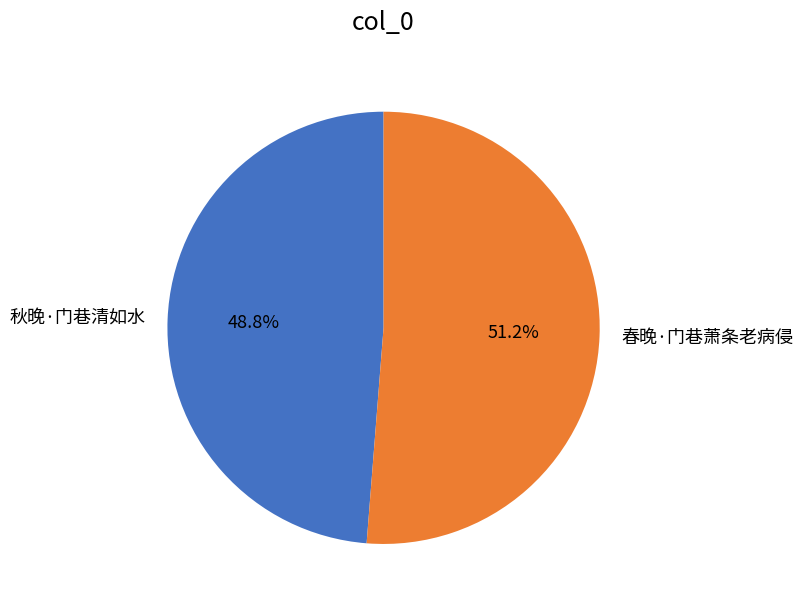

True or false: 秋晚·门巷清如水 accounts for 60% of the total.

False